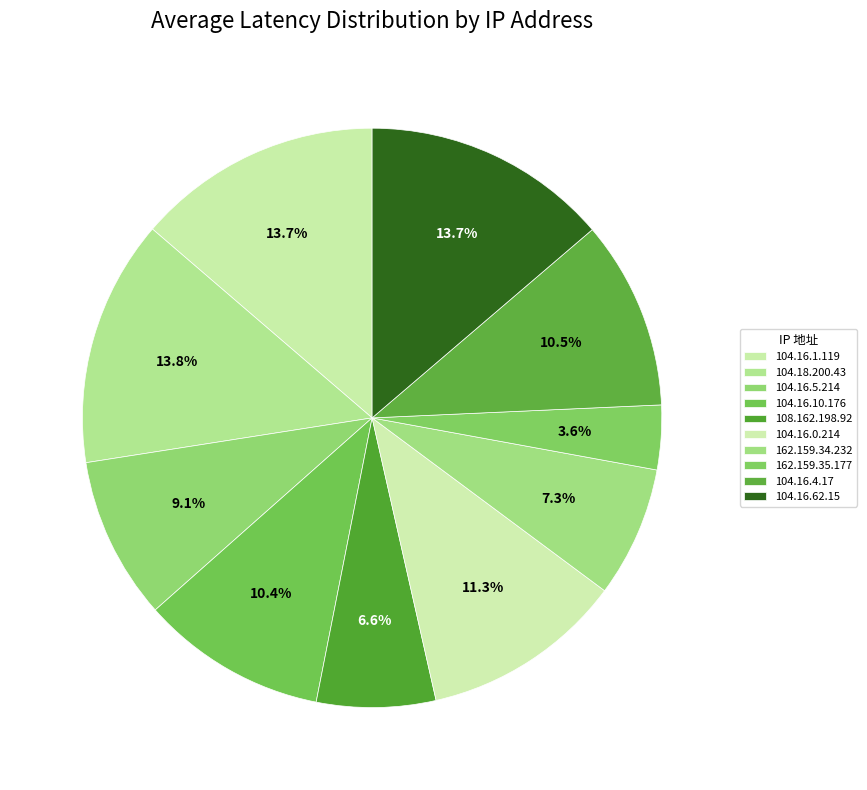

Count the number of slices in the pie.

10